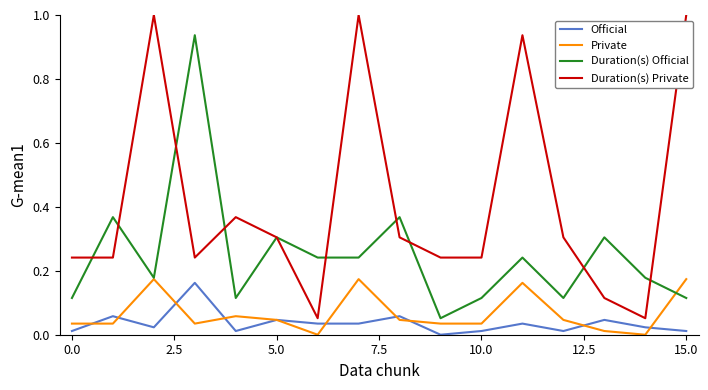

True or false: Duration(s) Official and Official intersect in this chart.

False